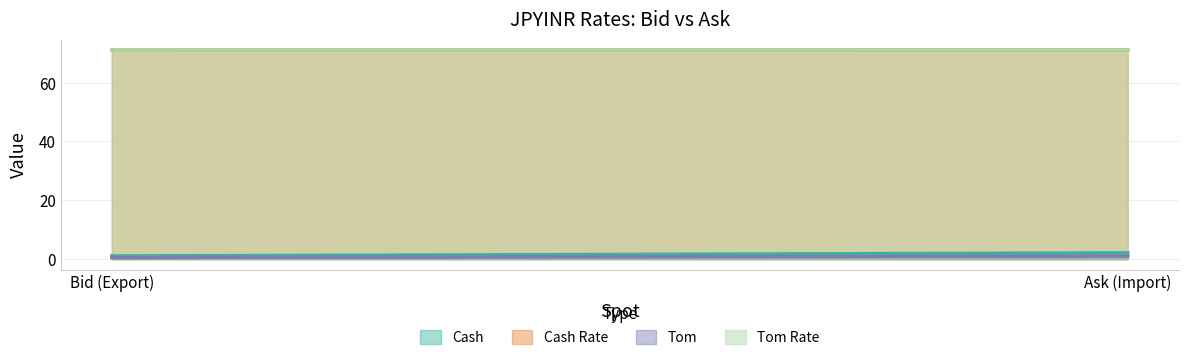

At which label does Tom first exceed 1?

Ask (Import)